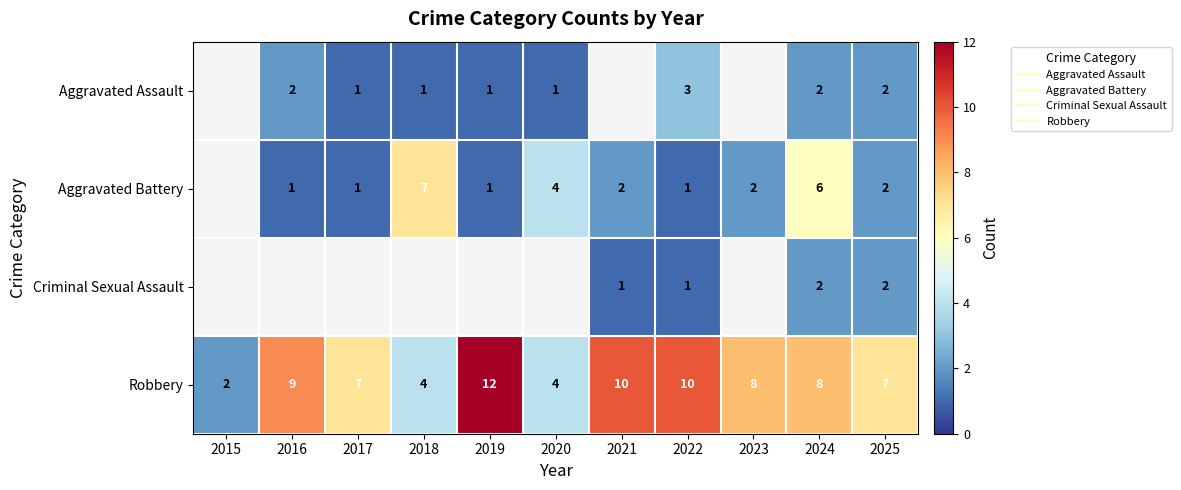

What is the greatest value displayed?

12.0